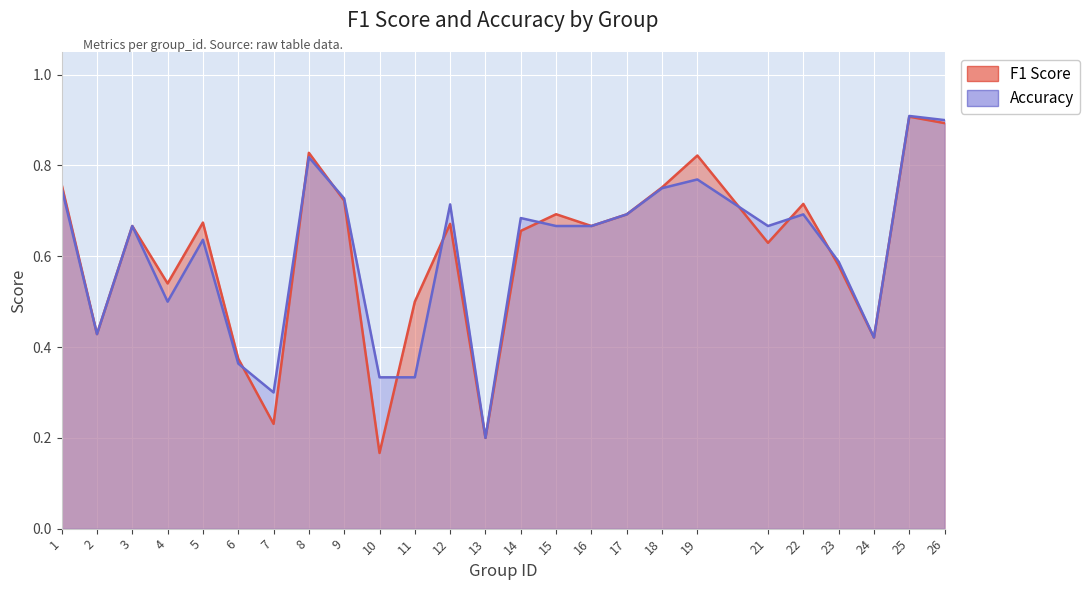

True or false: accuracy has a value of 0.8 at 1.

True